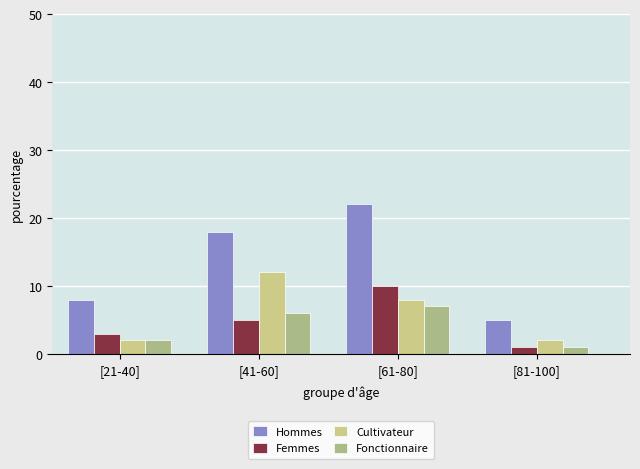

Rank the series by their maximum value, from lowest to highest.

Fonctionnaire, Femmes, Cultivateur, Hommes